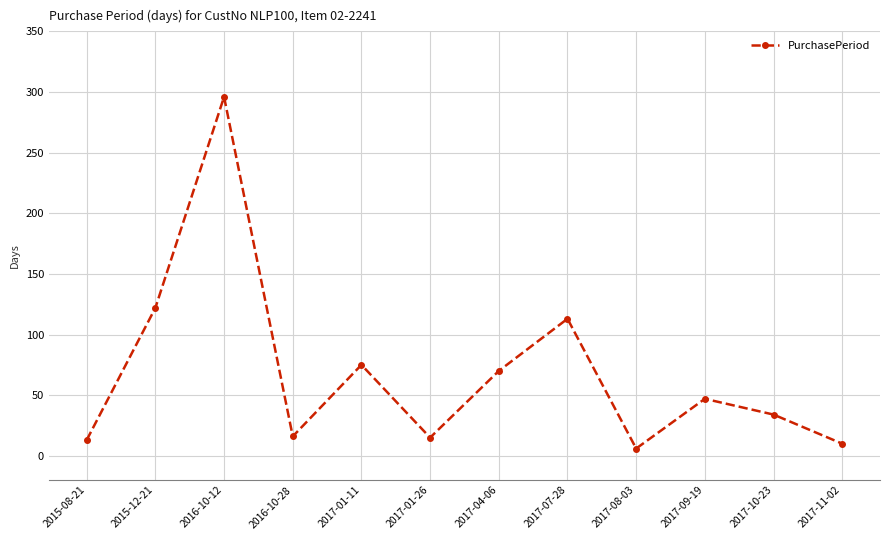

What is the sum of the values at 2017-10-23 and 2017-11-02?

44